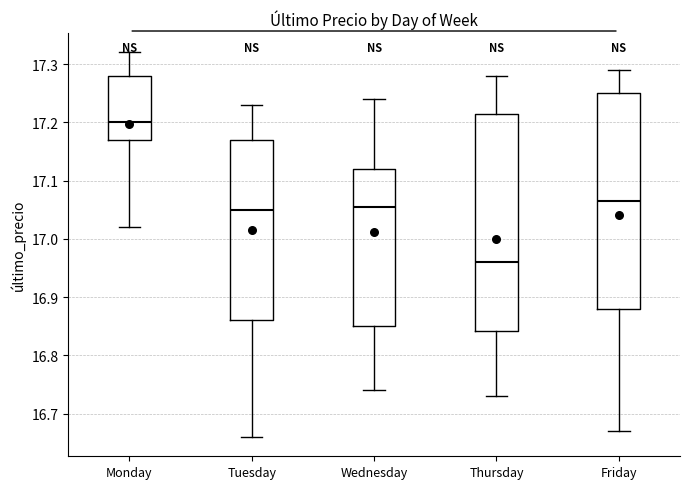

Where does the upper whisker of the box for Friday end on the y-axis? The values are not printed on the chart, so give them approximately, as read against the axis.

17.29